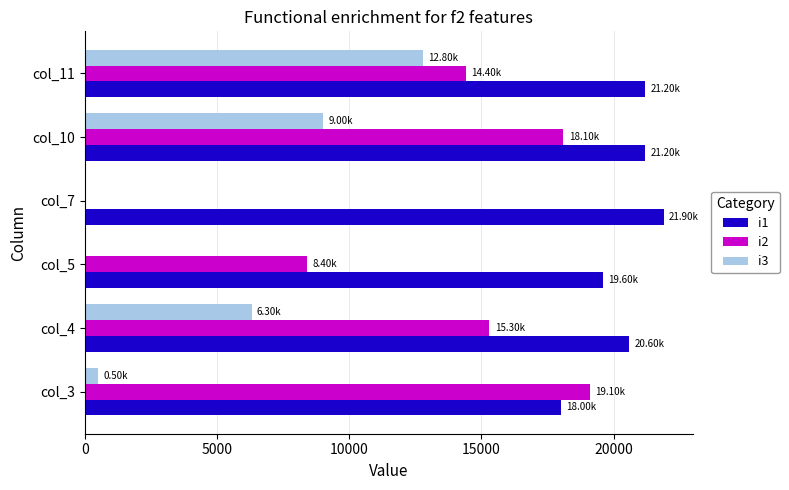

Which series changed the most between col_3 and col_11?

i3